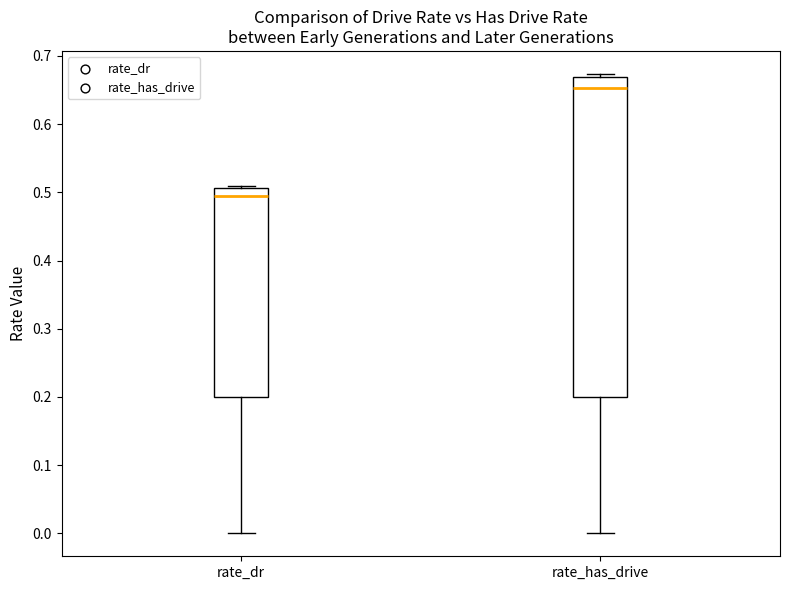

Comparing the boxes themselves (not the whiskers), which one is the tallest?

rate_has_drive